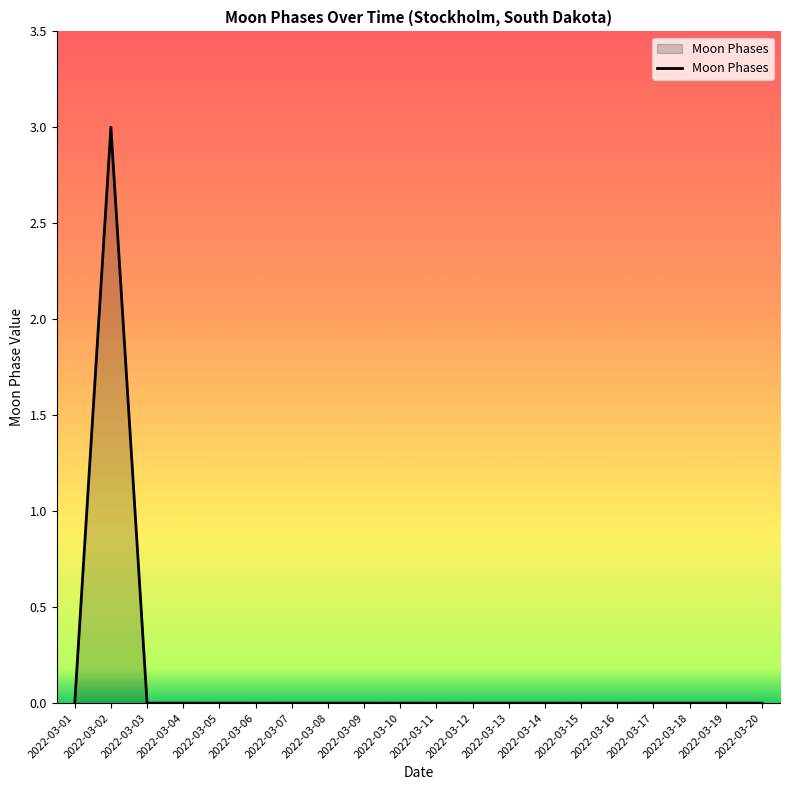

Which label corresponds to the largest value in the chart?

2022-03-02